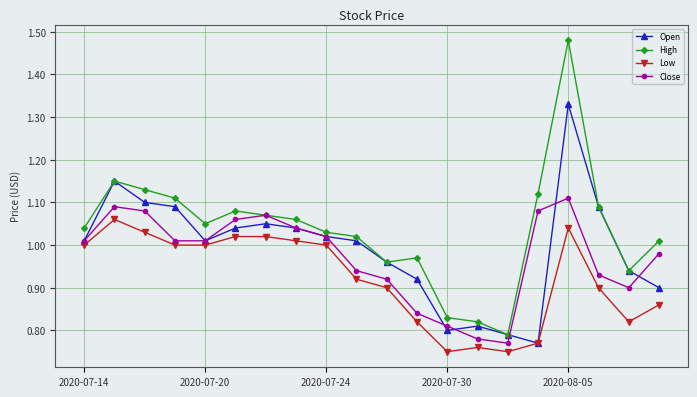

Which series has the largest total across all categories?

High